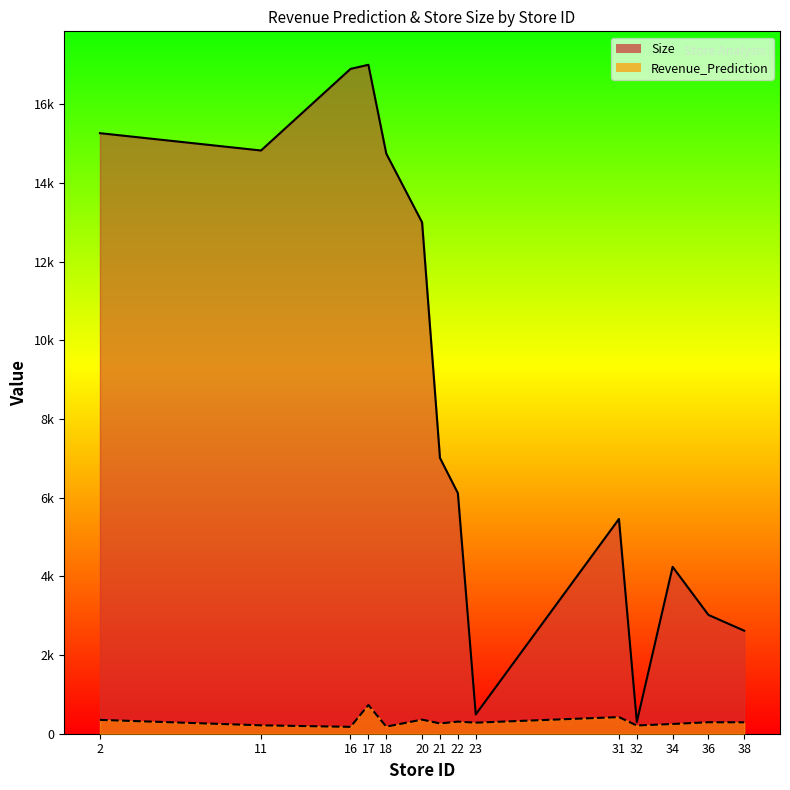

Which series has the largest total across all categories?

Size